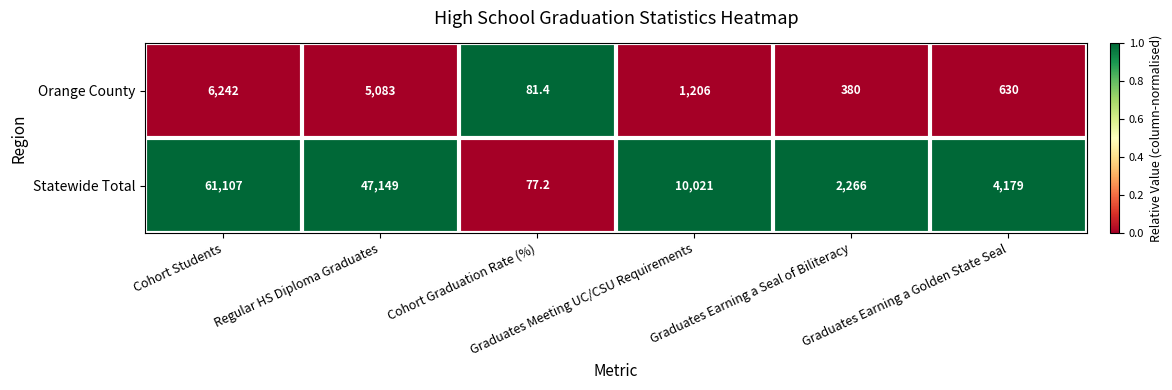

What is the sum of all Statewide Total values?

124799.2